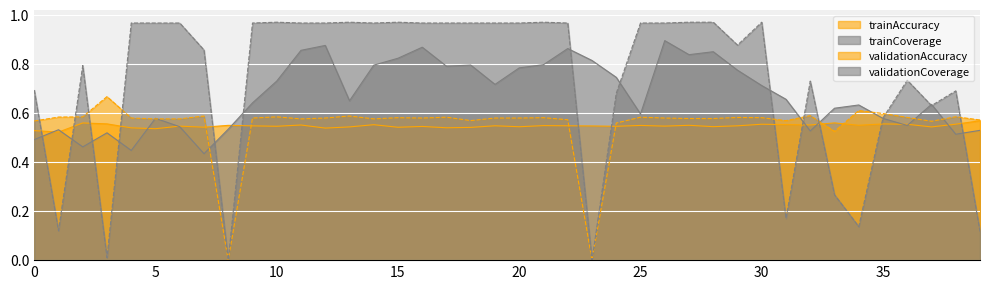

Where is the first local maximum for trainAccuracy?

2